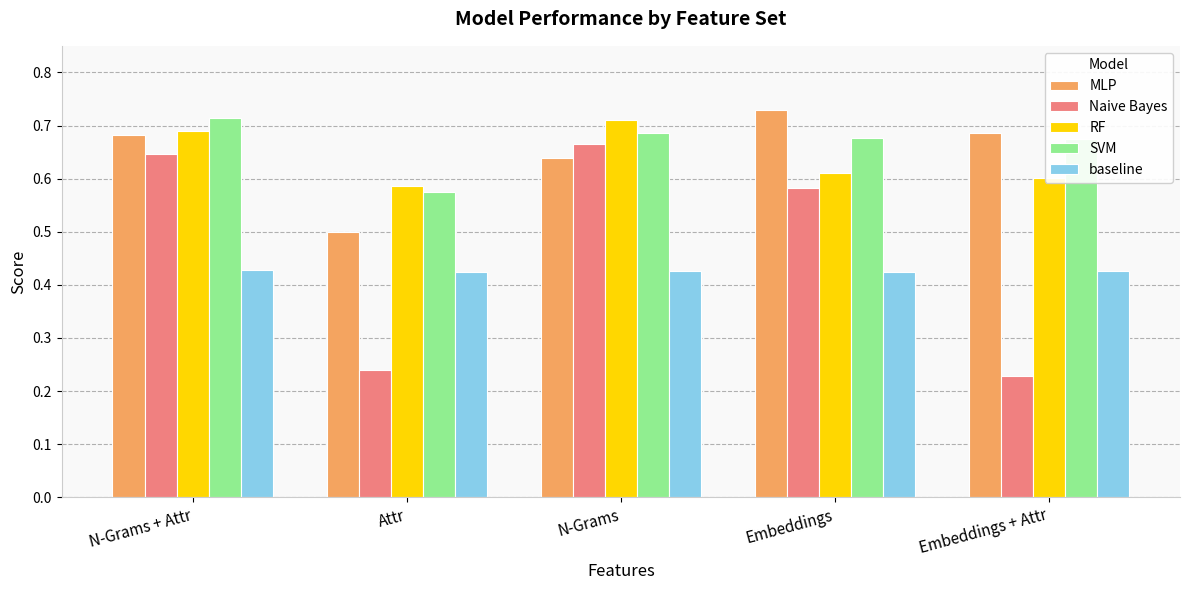

What is the sum of the MLP values at Embeddings and Embeddings + Attr?

1.4